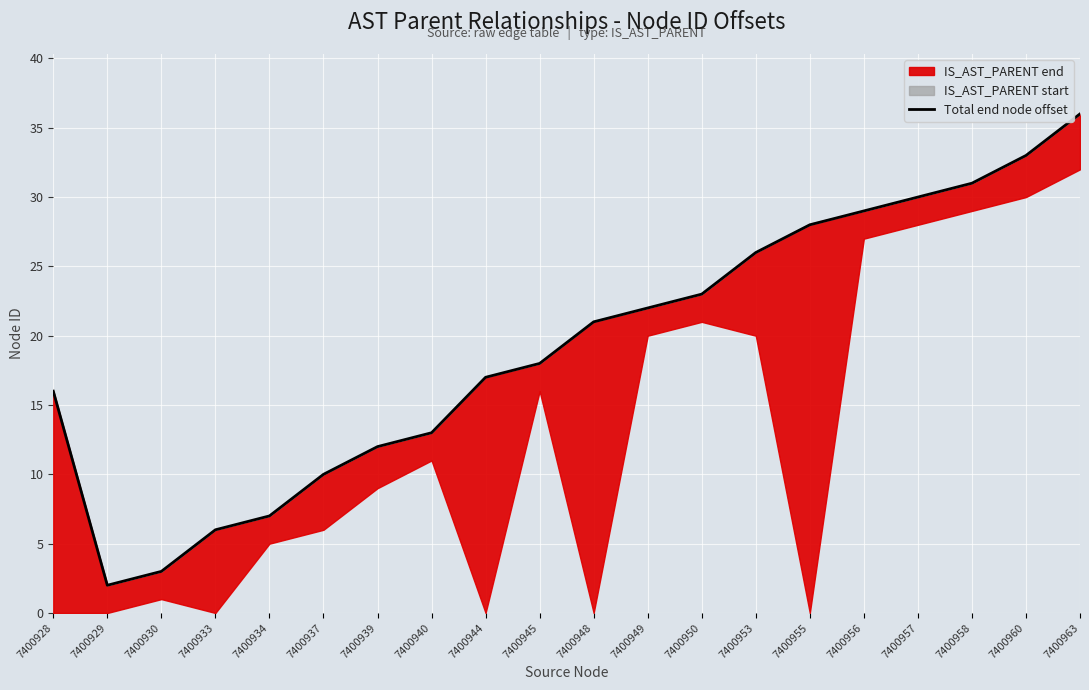

Rank the categories by value from highest to lowest.

7400963, 7400960, 7400958, 7400957, 7400956, 7400955, 7400953, 7400950, 7400949, 7400948, 7400945, 7400944, 7400928, 7400940, 7400939, 7400937, 7400934, 7400933, 7400930, 7400929